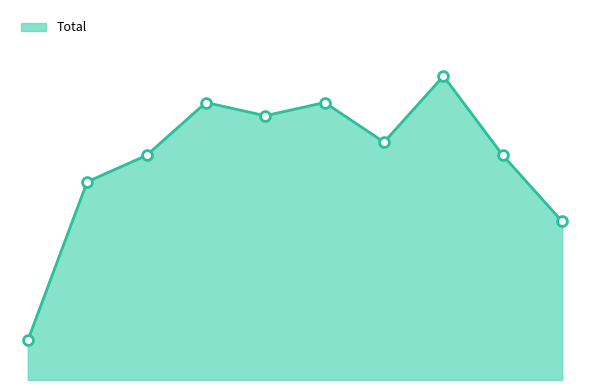

Is this an area chart (filled region under the line)?

Yes